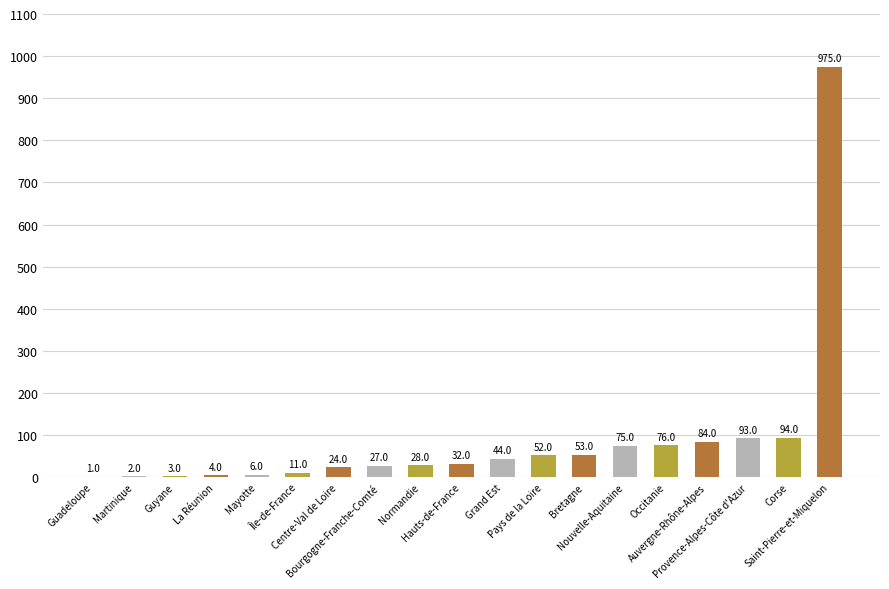

True or false: the data shows 6 at Mayotte.

True